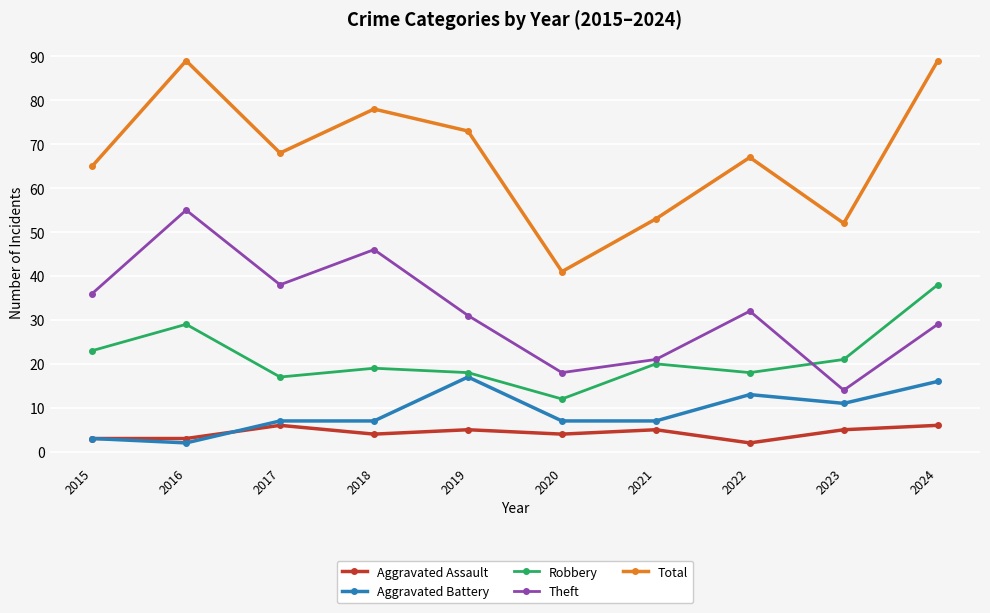

What is the sum of all Aggravated Battery values?

90